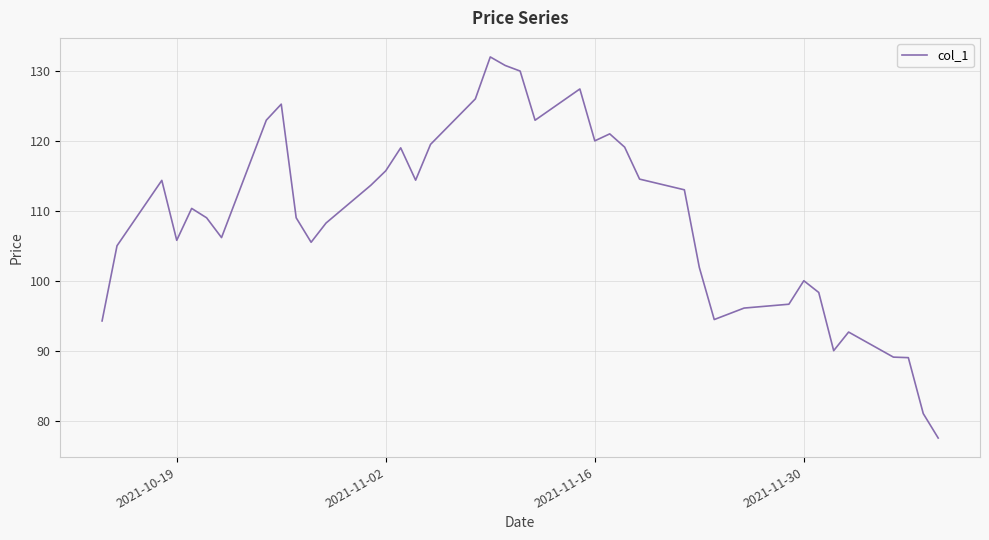

What is the difference between the maximum and minimum values?

54.5